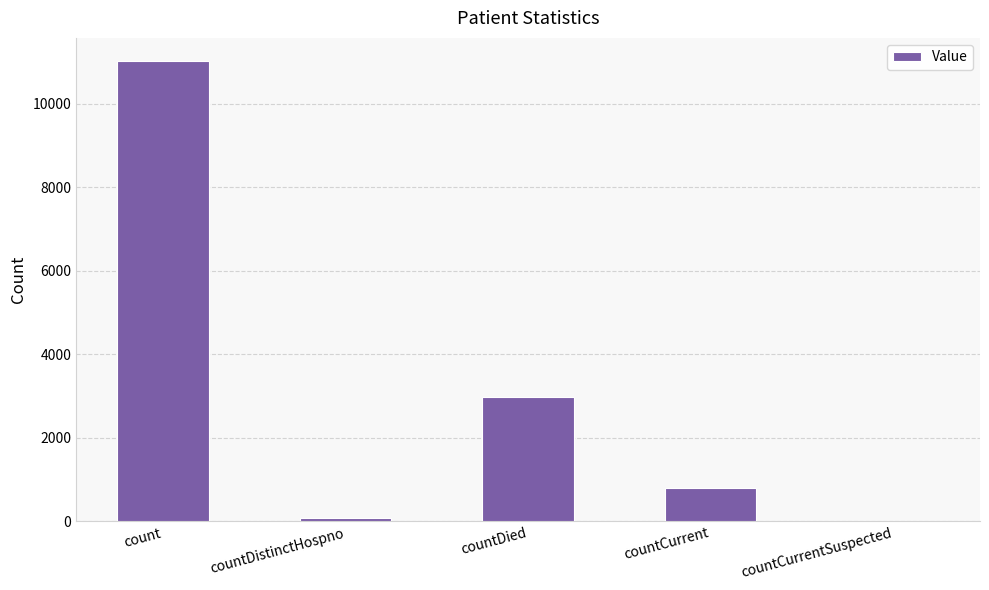

Reading left to right, list all the values displayed in this chart.

11022	77	2976	796	0